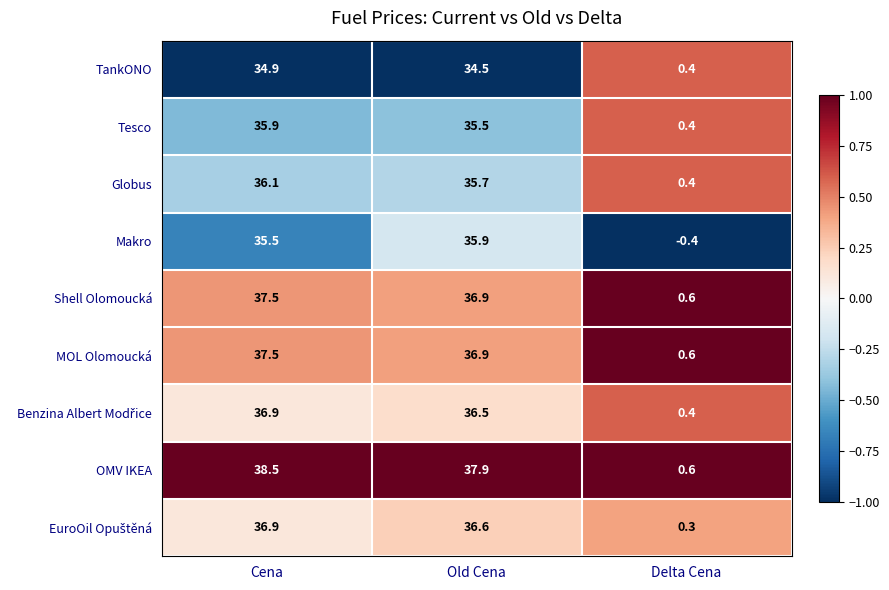

At which label is Globus closest to 18?

Delta Cena